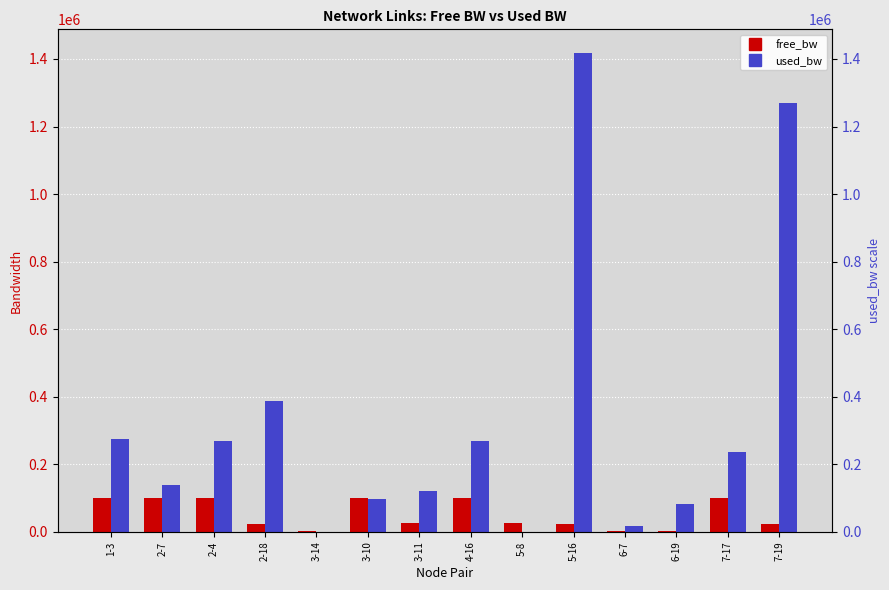

Which series has the widest spread of values?

used_bw